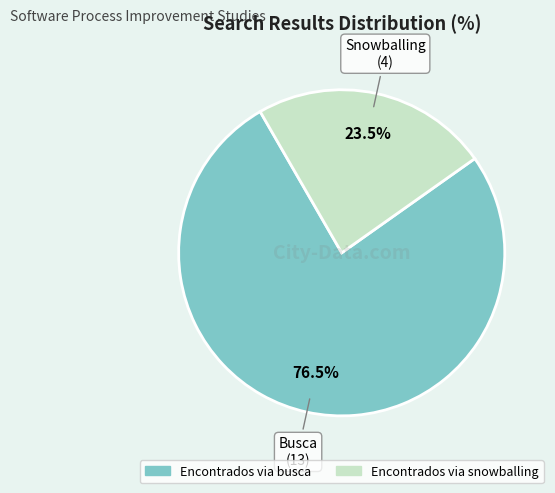

Which category has the biggest portion of the pie?

Encontrados via busca